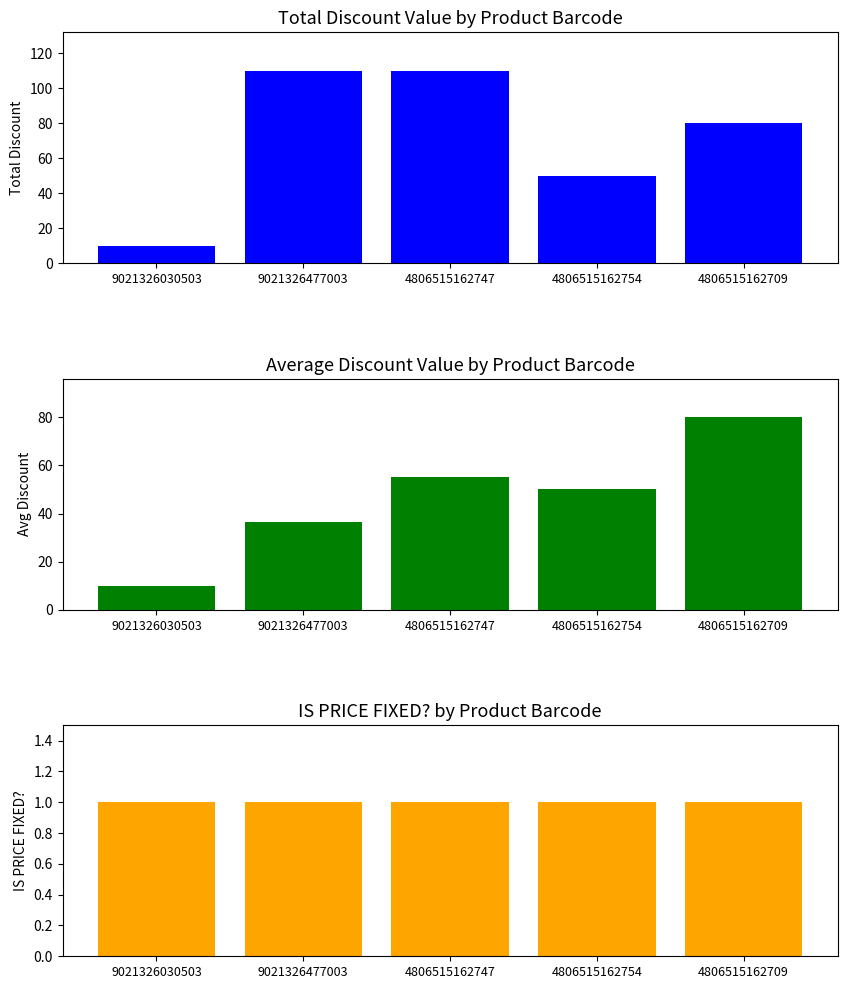

Rank the categories by Total Discount Value value from highest to lowest.

9021326477003, 4806515162747, 4806515162709, 4806515162754, 9021326030503